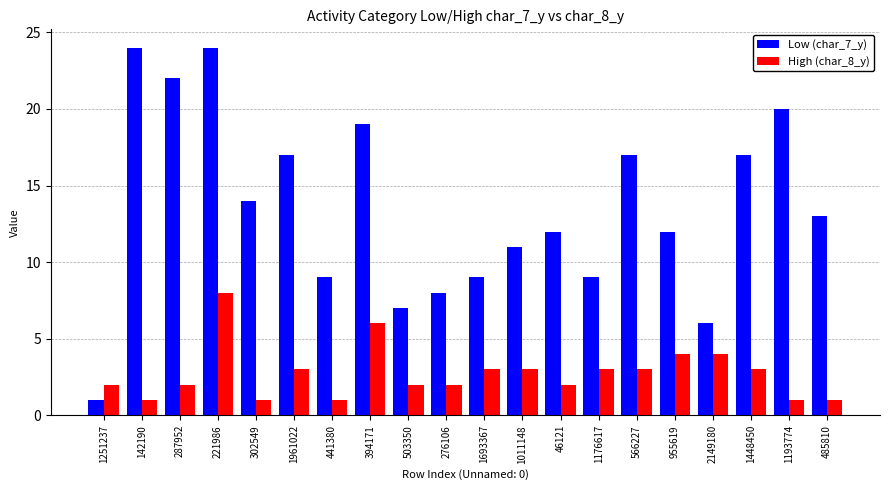

Which series has the largest range (max minus min)?

Low (char_7_y)